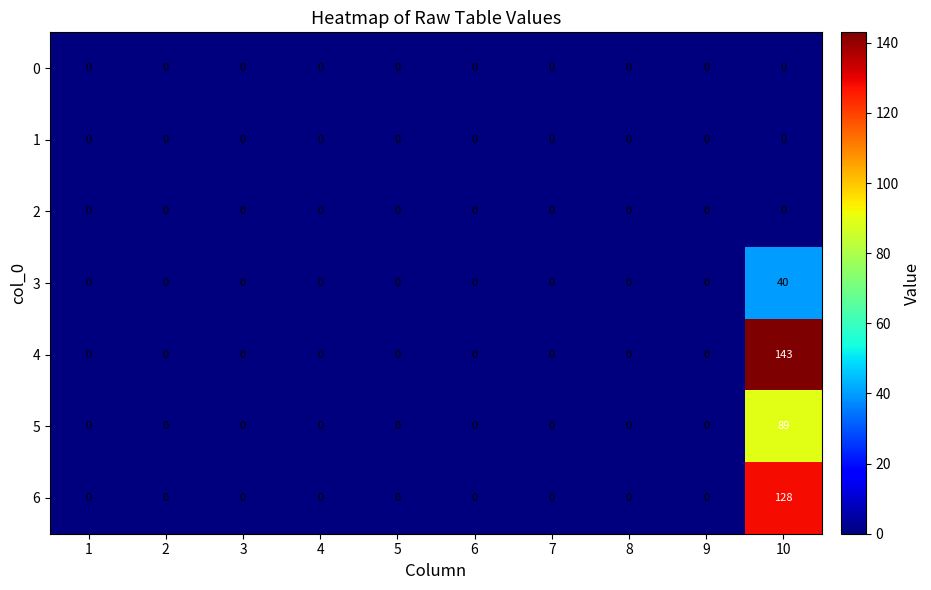

True or false: 0 has a value of 0 at 3.

True